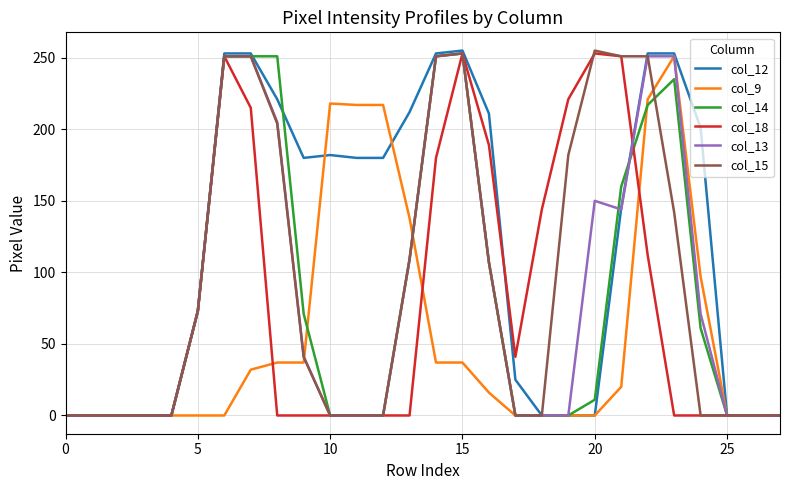

What is the greatest value displayed?

255